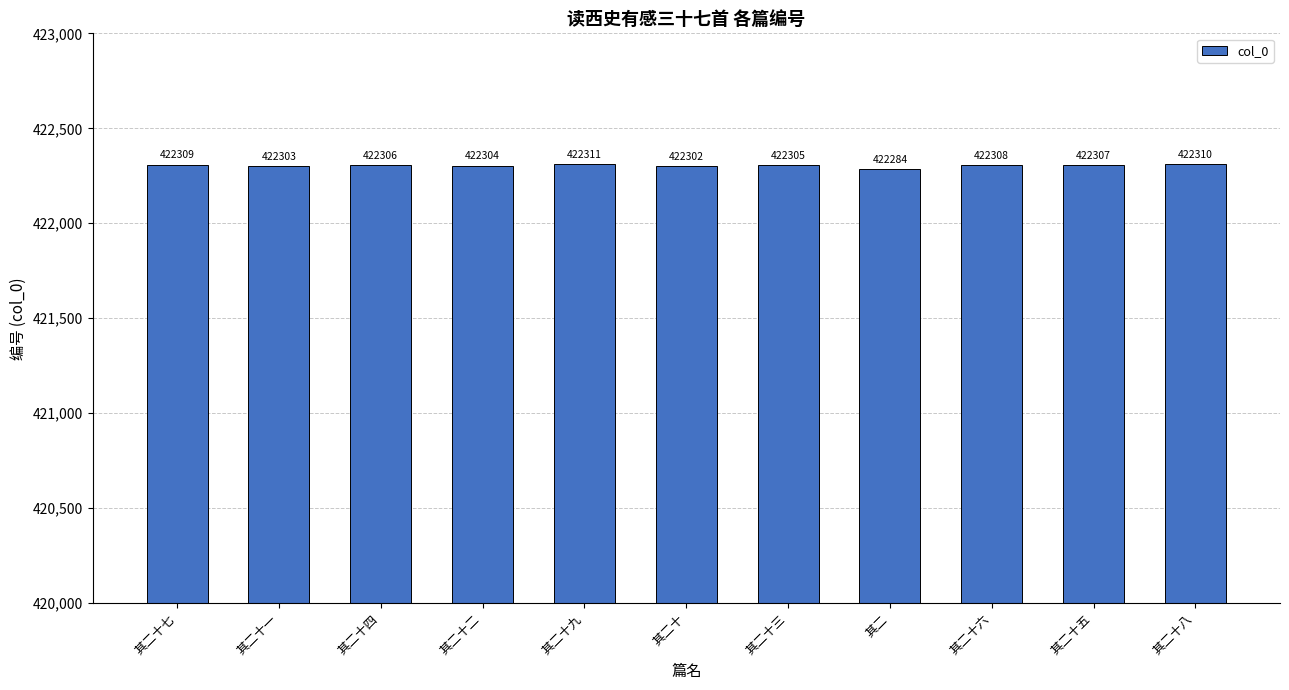

List the labels in order of value, smallest first.

其二, 其二十, 其二十一, 其二十二, 其二十三, 其二十四, 其二十五, 其二十六, 其二十七, 其二十八, 其二十九